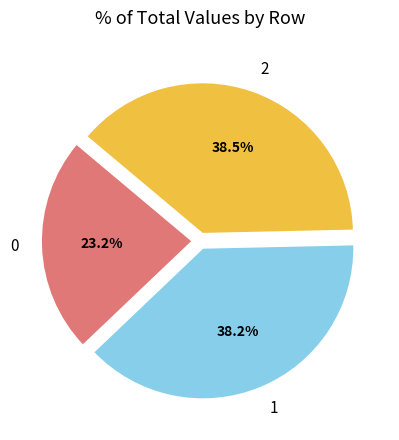

Is there any slice that represents more than half of the pie?

No